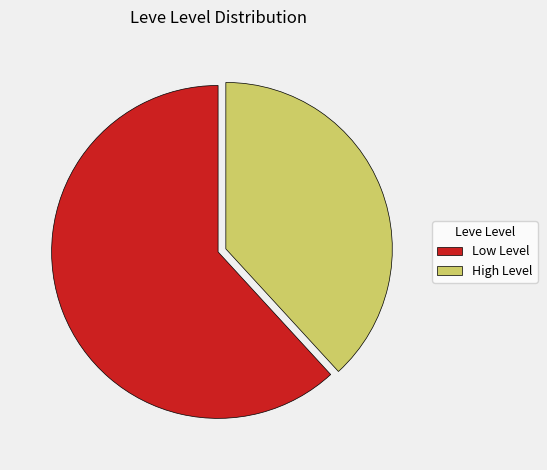

Is the sum of High Level and Low Level greater than half?

Yes